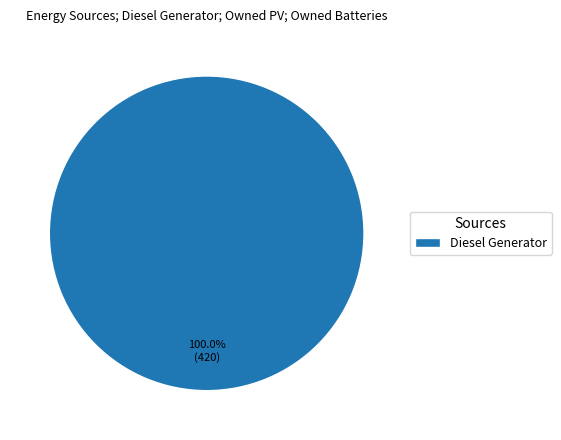

Rank the categories by value from highest to lowest.

Diesel Generator